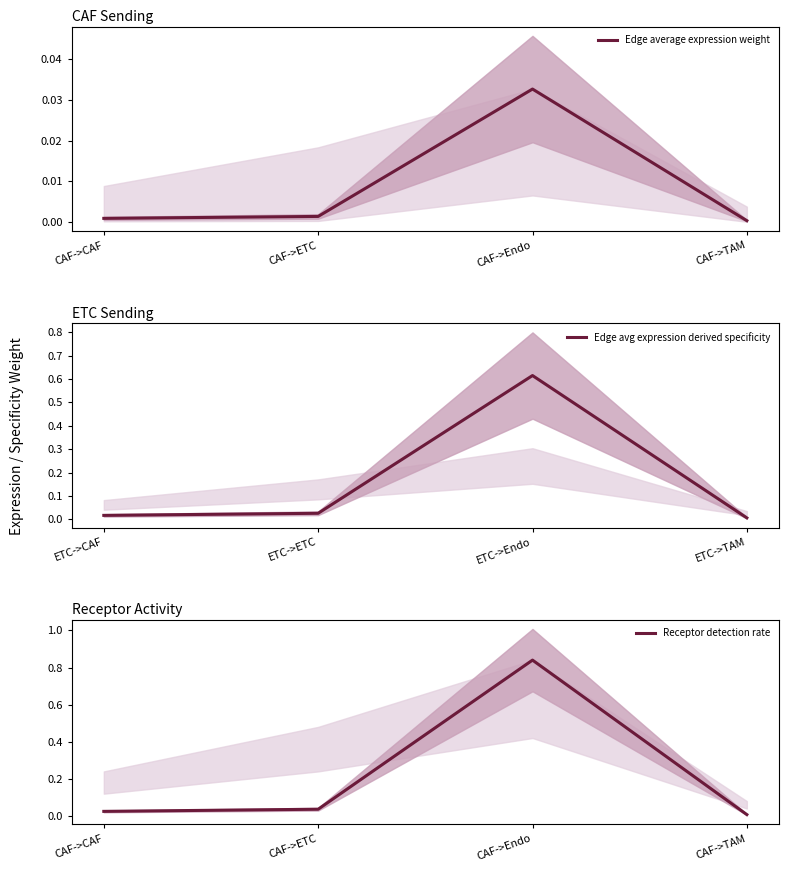

Which series has the widest spread of values?

Receptor detection rate